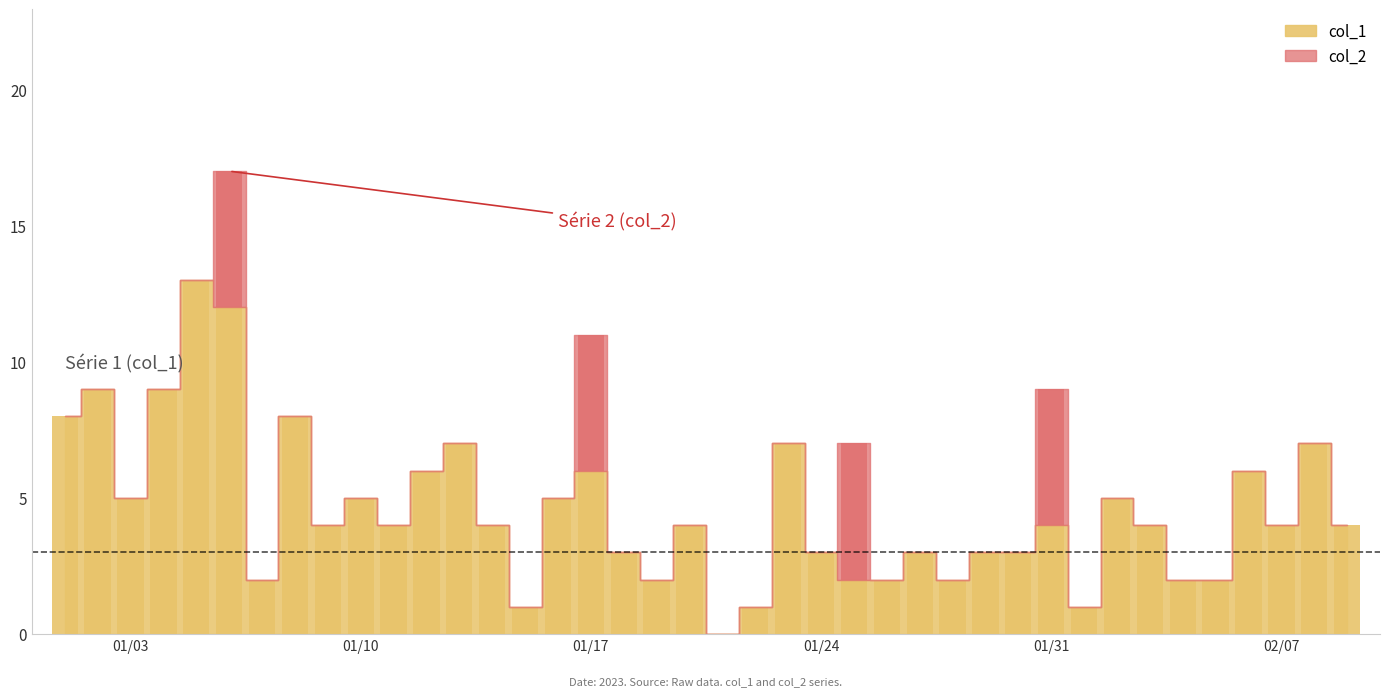

True or false: col_1 has a value of 5 at 01/24.

False